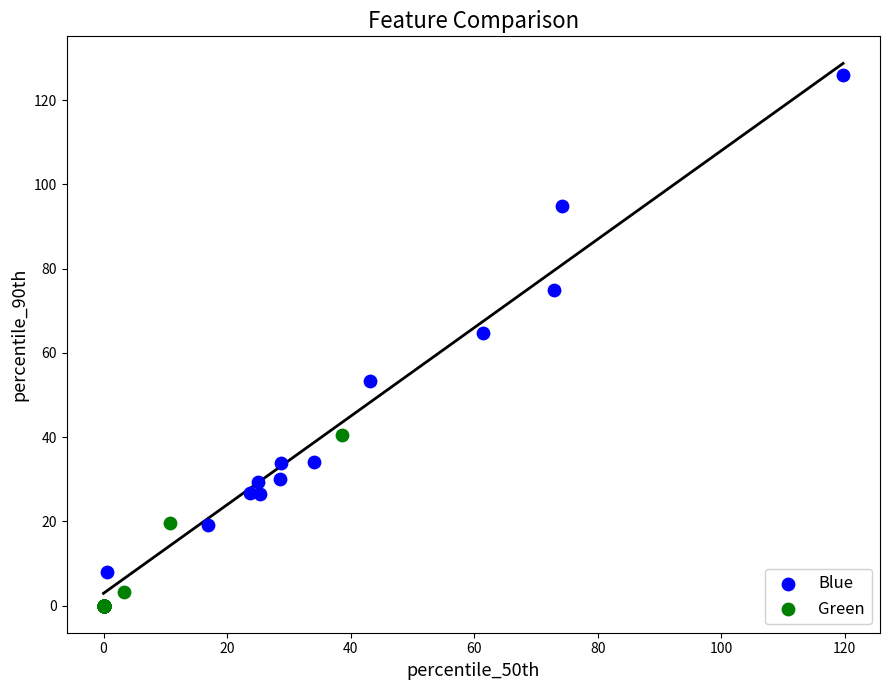

Which series contains the highest Y value?

Blue